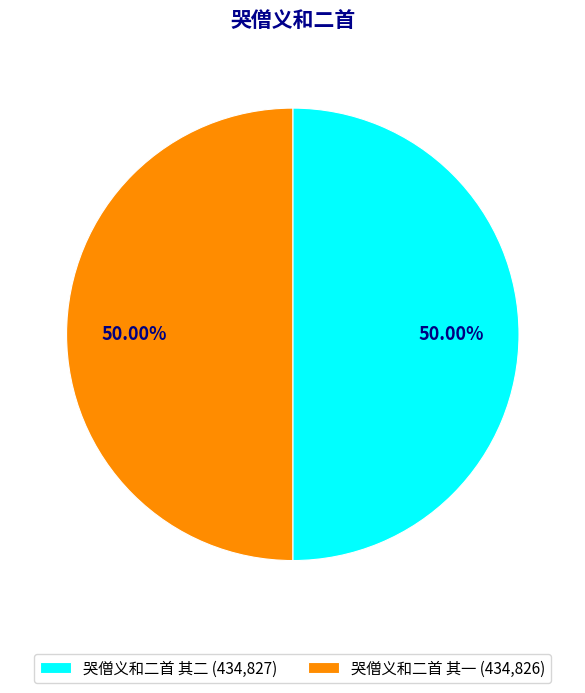

The 哭僧义和二首 其二 slice represents 50% of the pie. True or false?

True